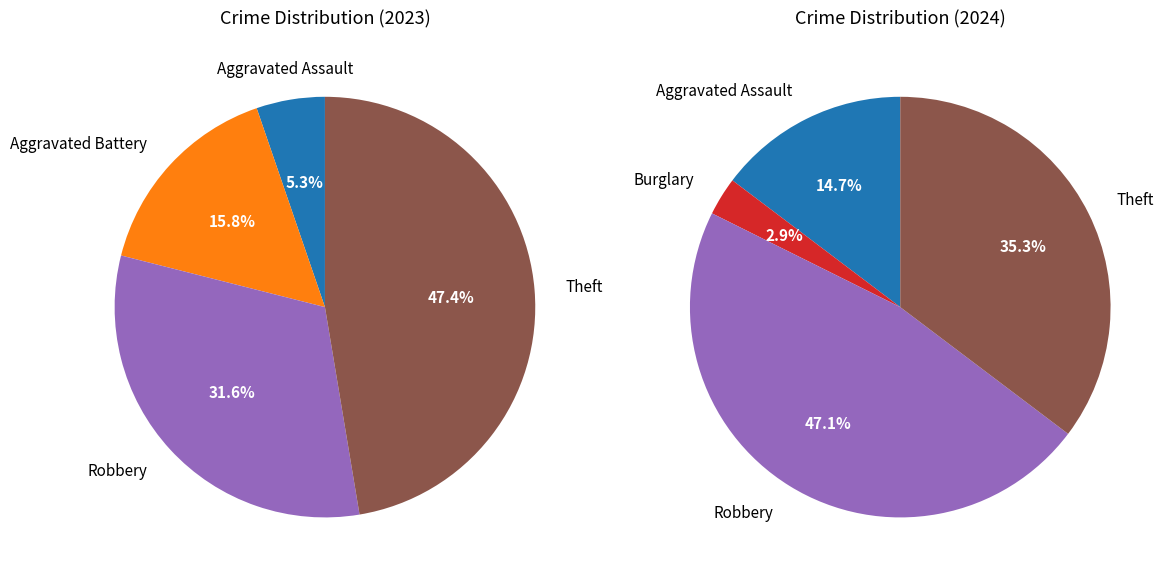

Which series has the widest spread of values?

values_2024